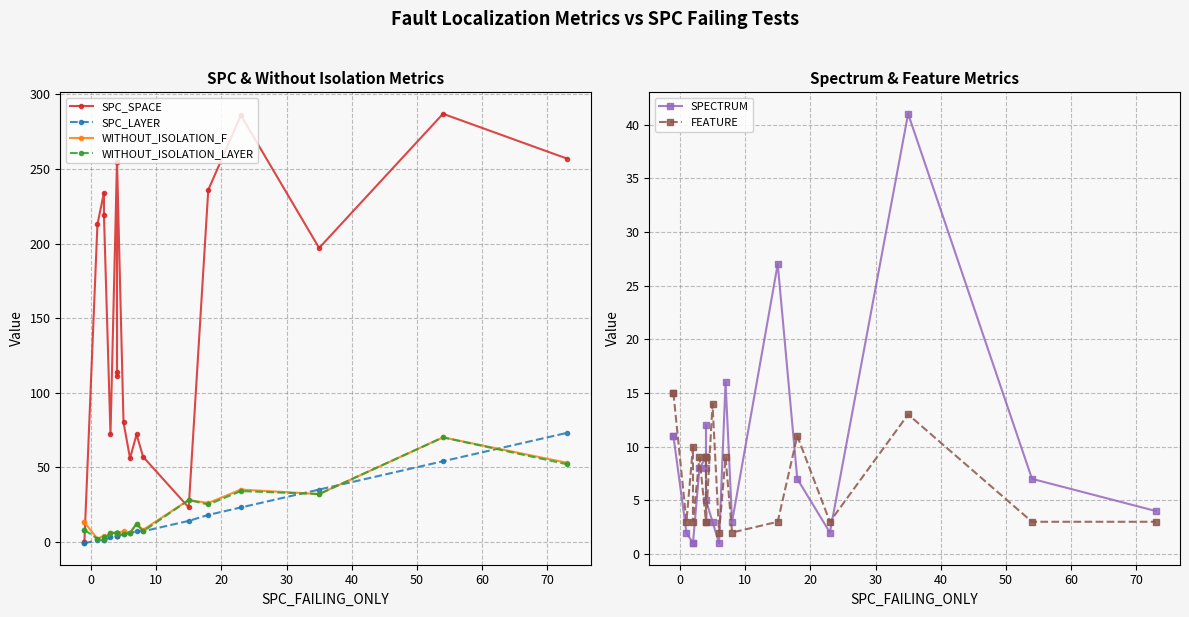

Which series has the largest range (max minus min)?

SPC_SPACE